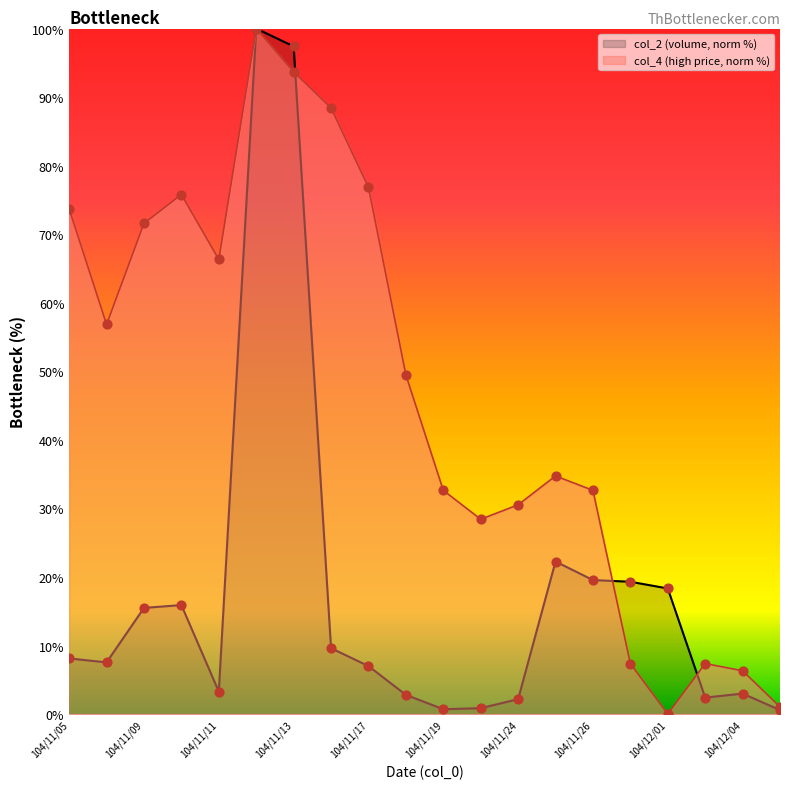

What are all the series names shown in the legend?

col_2 (volume, norm %), col_4 (high price, norm %)